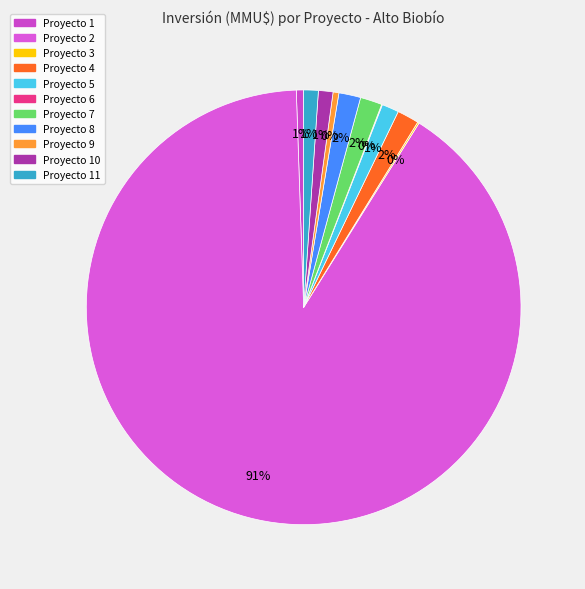

Does any single category account for the majority?

Yes